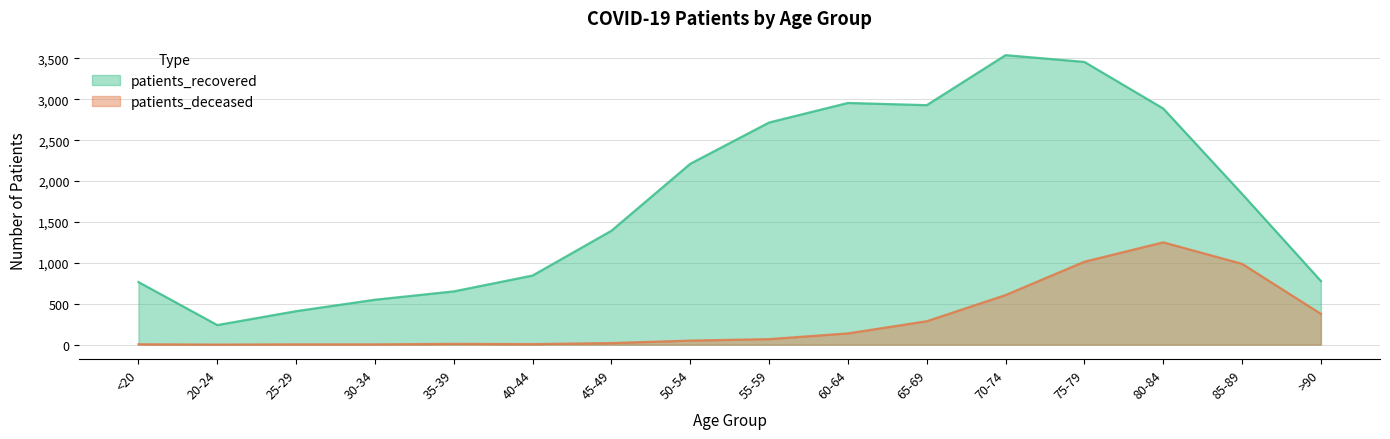

True or false: patients_recovered has a value of 270 at 35-39.

False